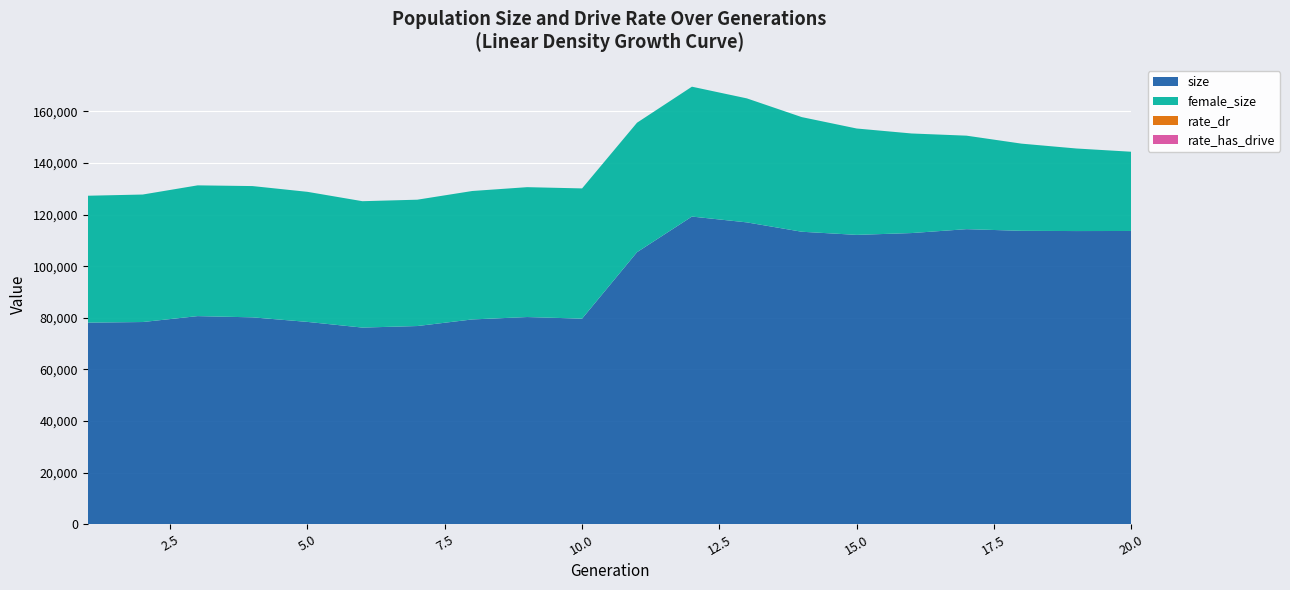

What is the lowest value of the size series?

76220.0